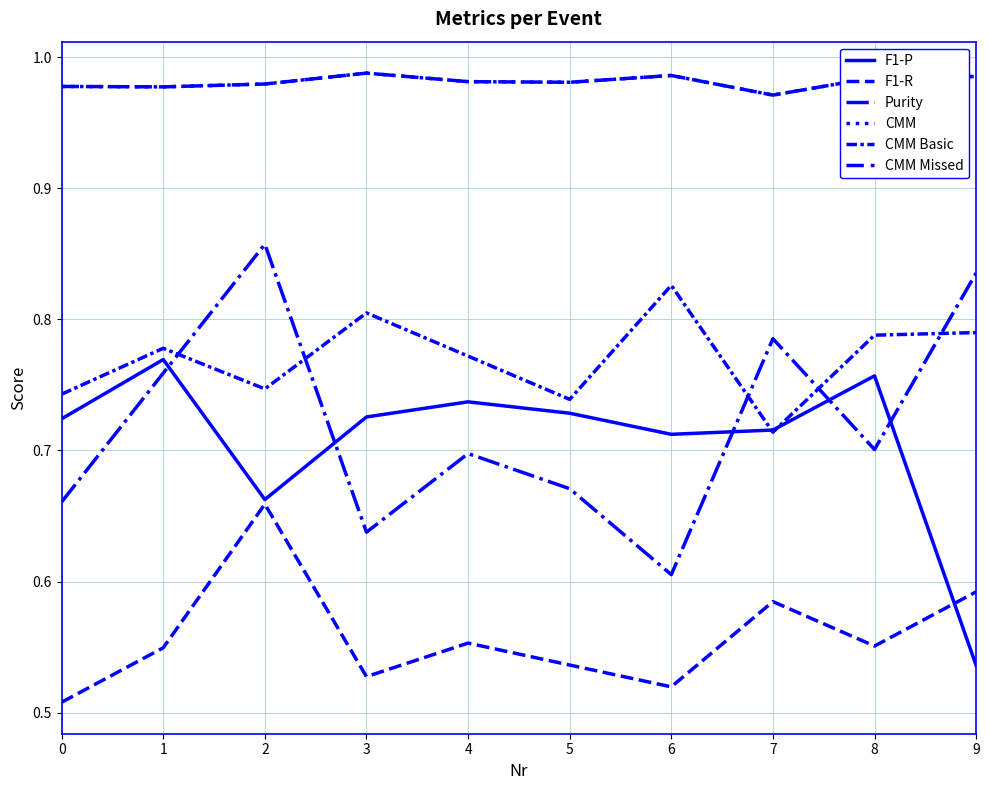

Does the chart have visible grid lines?

Yes